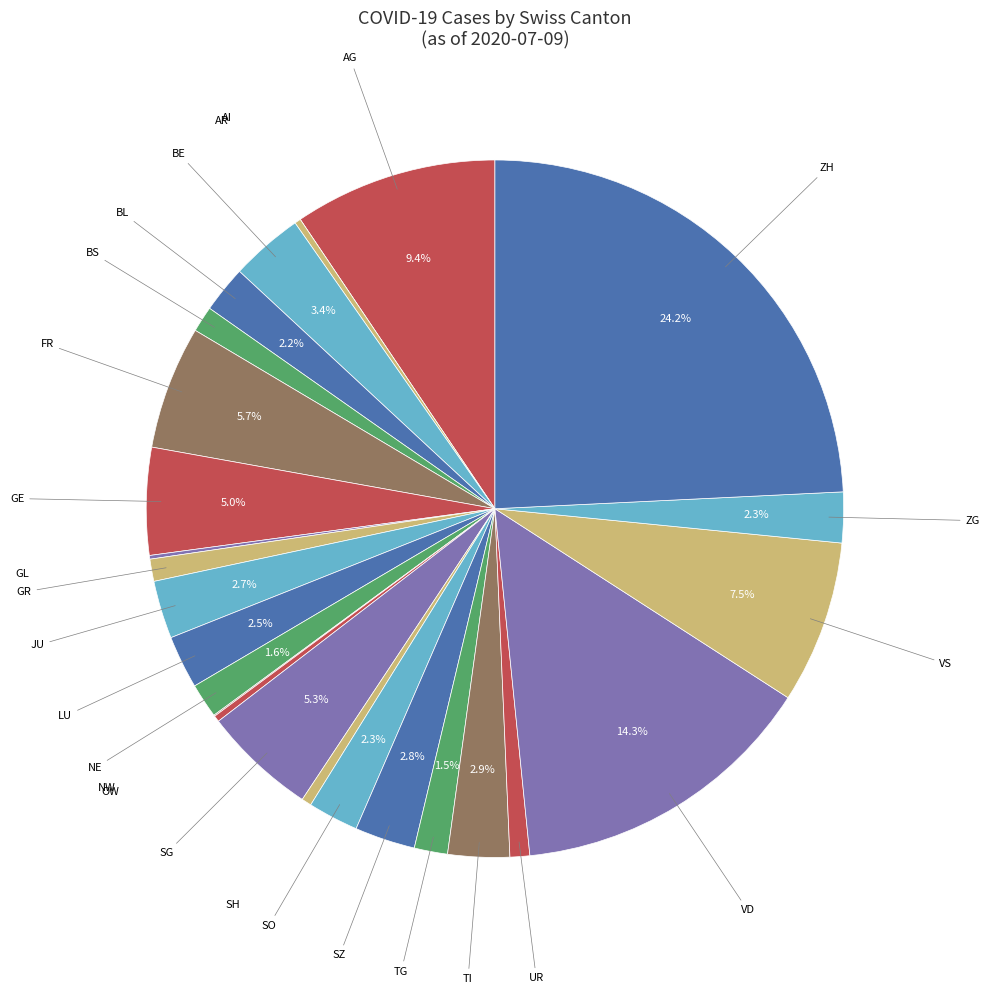

To the nearest percent, what is the difference between the VS and JU slice percentages?

5%